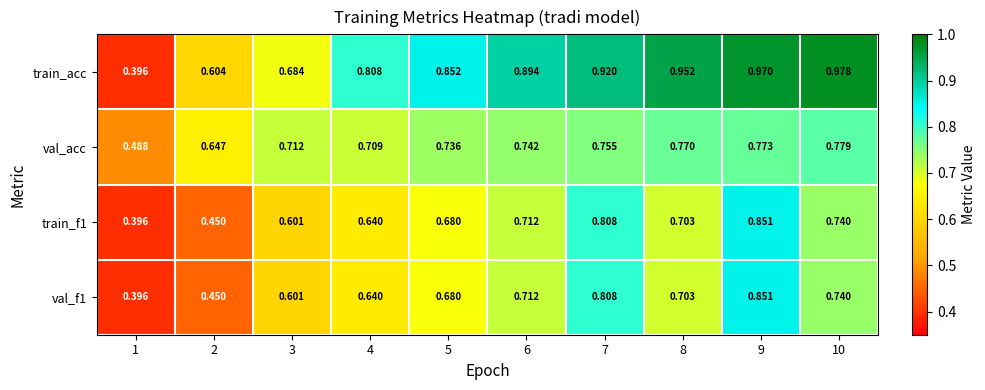

Is the value of train_f1 at 2 greater than the value of val_acc at 1?

No